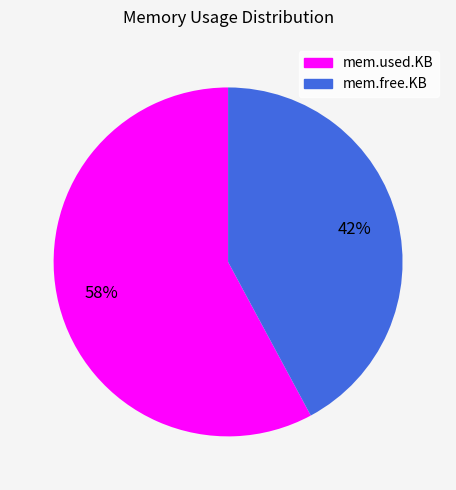

Count the number of slices in the pie.

2